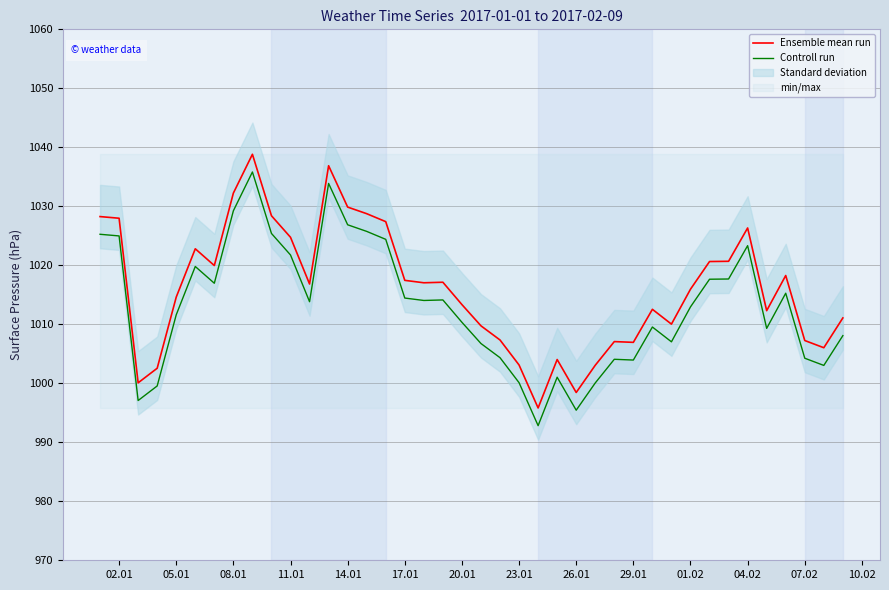

The Ensemble mean run series shows 479.8 at 07.02. True or false?

False